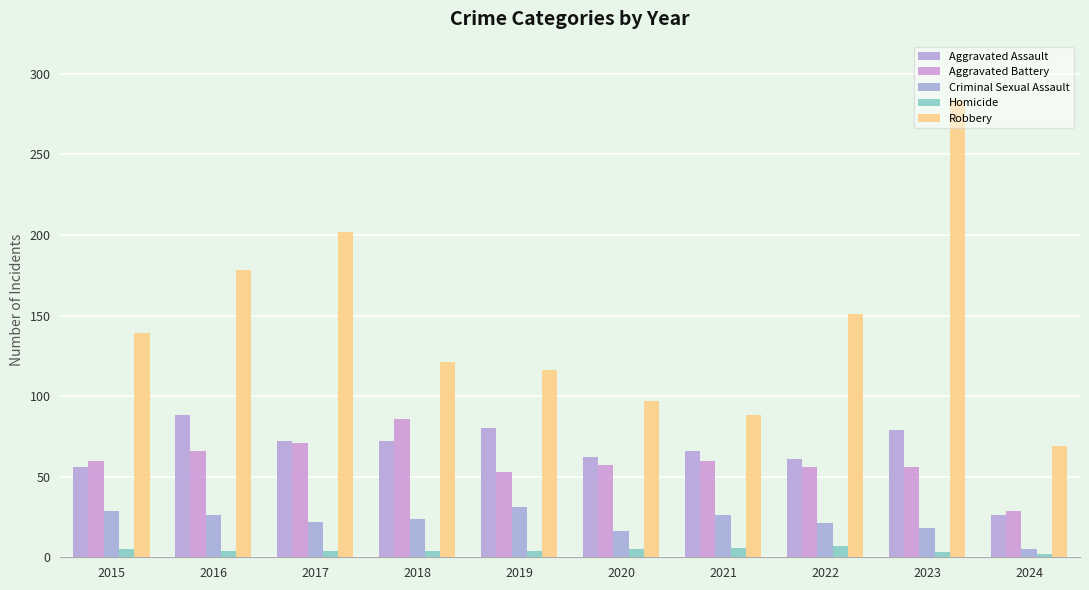

Read the Criminal Sexual Assault value at 2024.

5